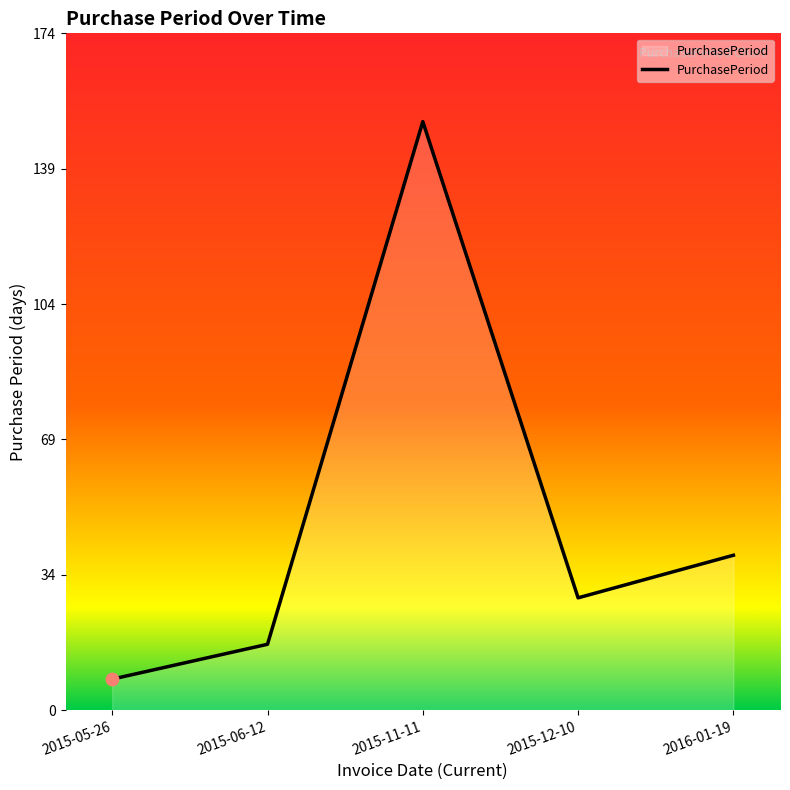

Between 2016-01-19 and 2015-05-26, which is larger?

2016-01-19